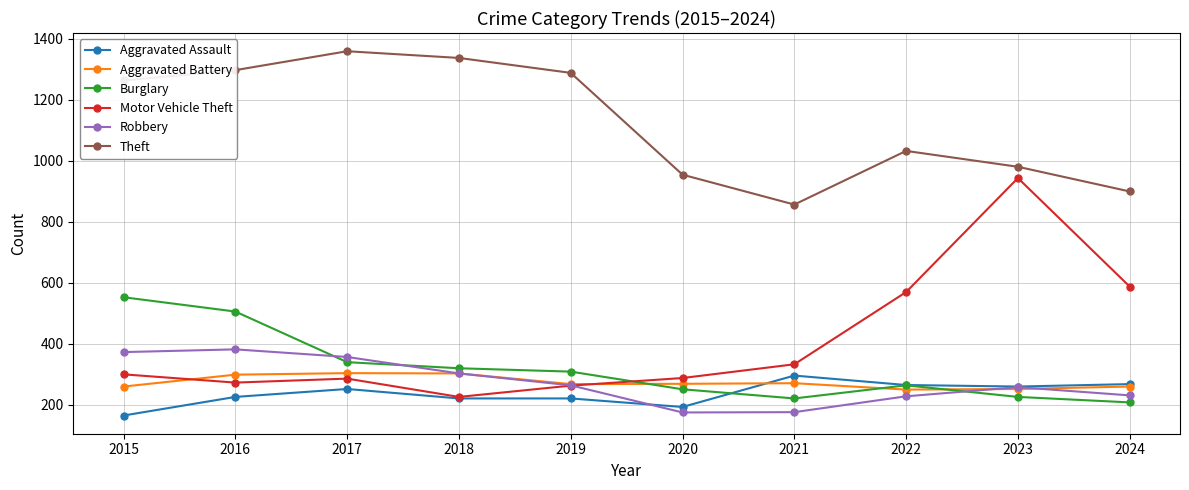

How many intersections are there between Aggravated Battery and Burglary?

3